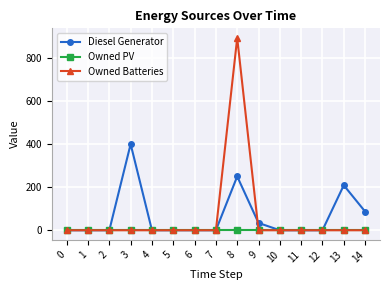

The value of Owned Batteries at 6 is 611. True or false?

False